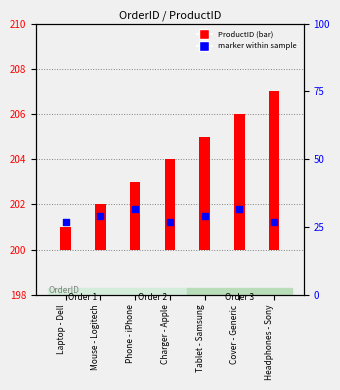

Between Phone - iPhone and Laptop - Dell, which is larger?

Phone - iPhone